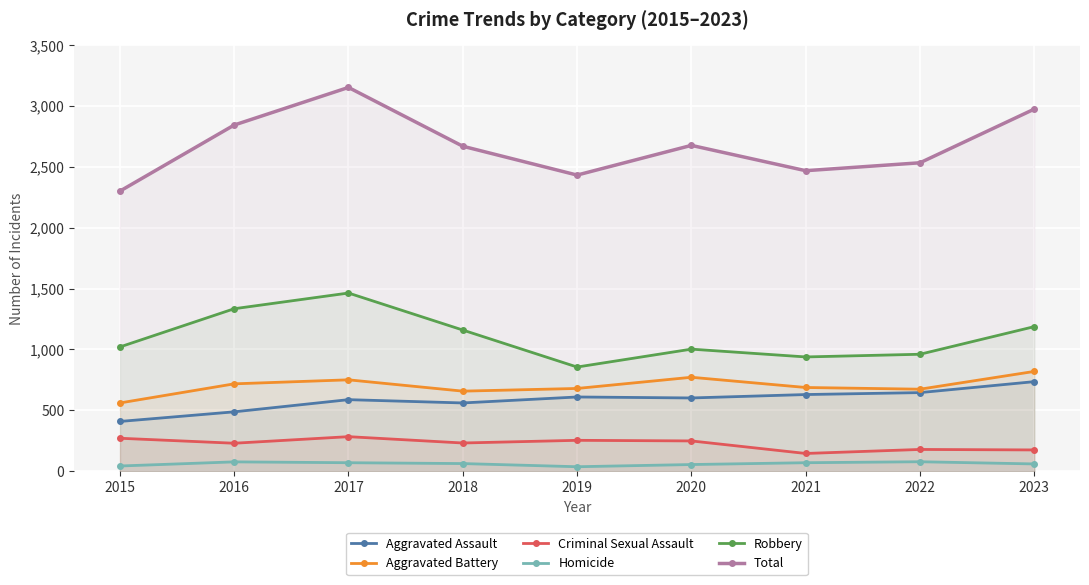

At which label does Robbery first exceed 1020?

2016